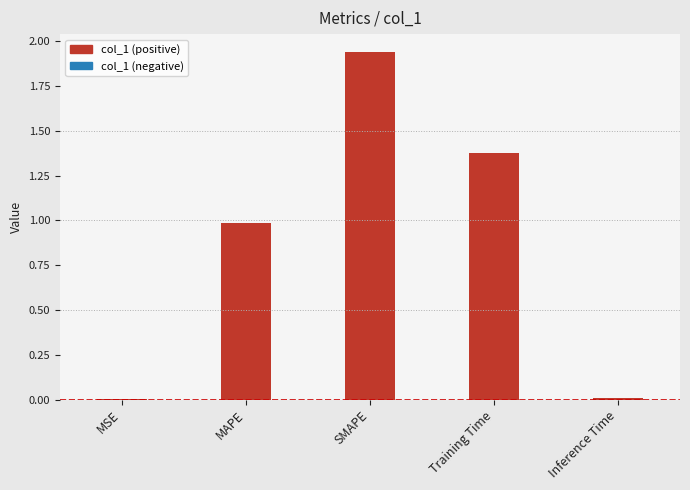

Which has a higher value, SMAPE or Training Time?

SMAPE